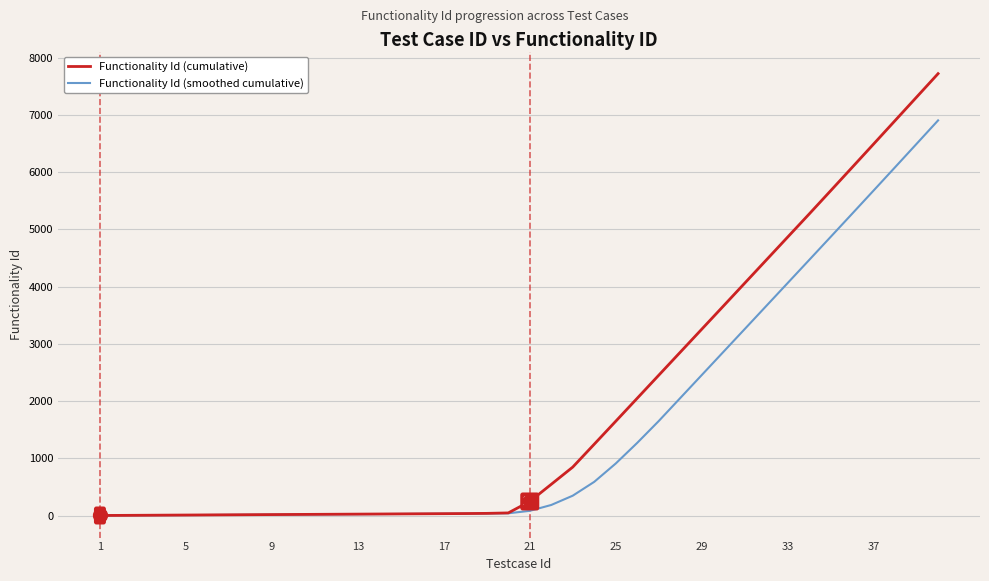

Which series has the largest total across all categories?

Functionality Id (cumulative)